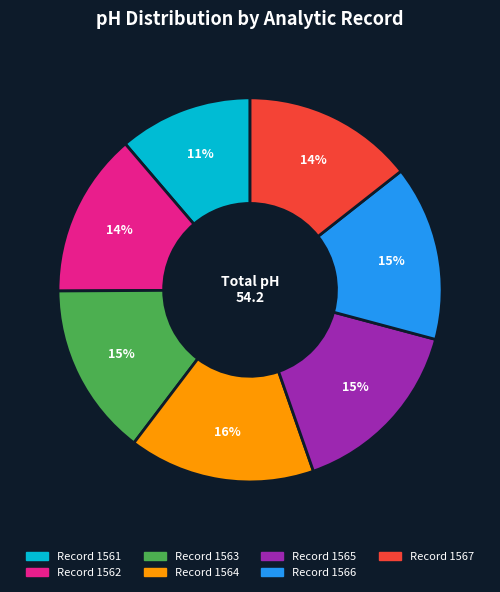

To the nearest percent, what is the average slice percentage?

14%